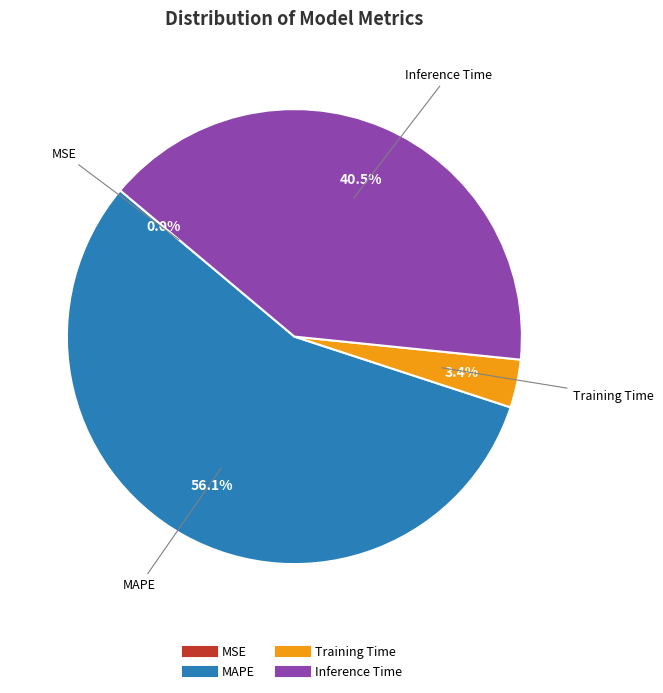

Is there any slice that represents more than half of the pie?

Yes